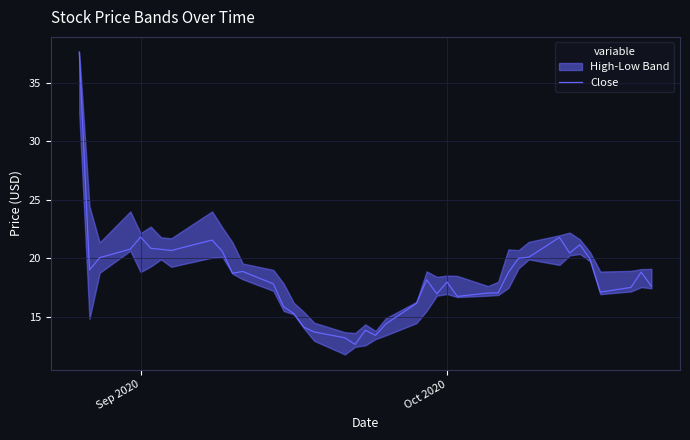

How many lines are shown in the chart?

1